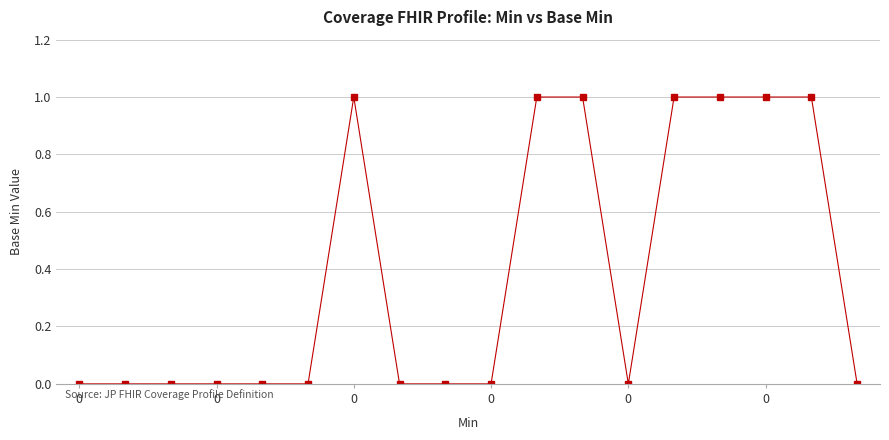

Does the chart have visible grid lines?

Yes